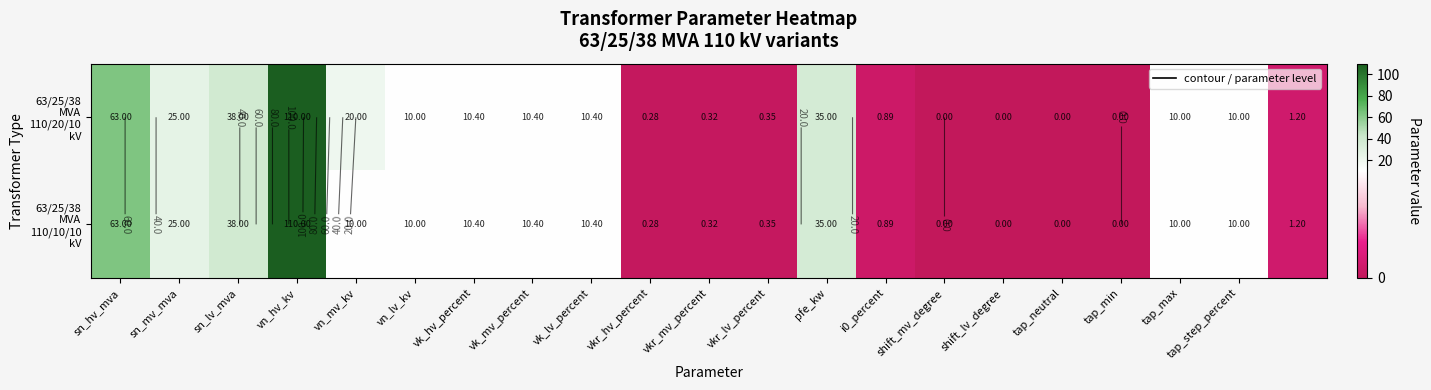

Which series changed the most between sn_hv_mva and vk_lv_percent?

63/25/38 MVA 110/20/10 kV